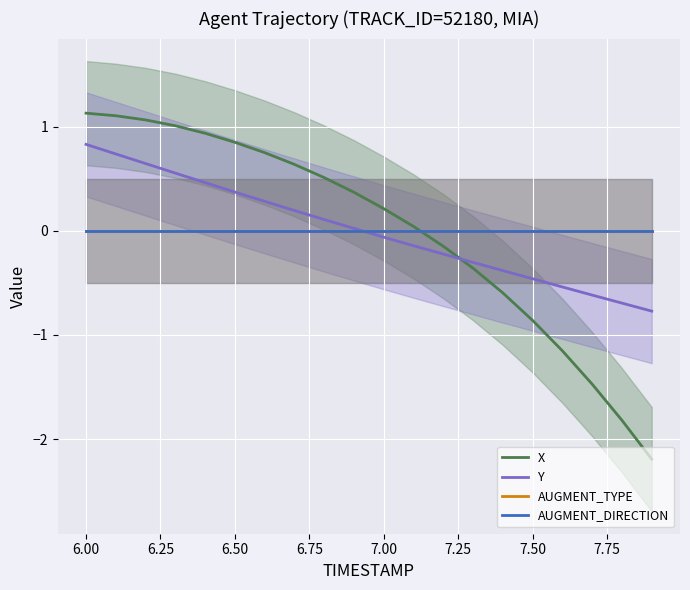

Which series ends up on top after the final intersection of Y and AUGMENT_DIRECTION?

AUGMENT_DIRECTION